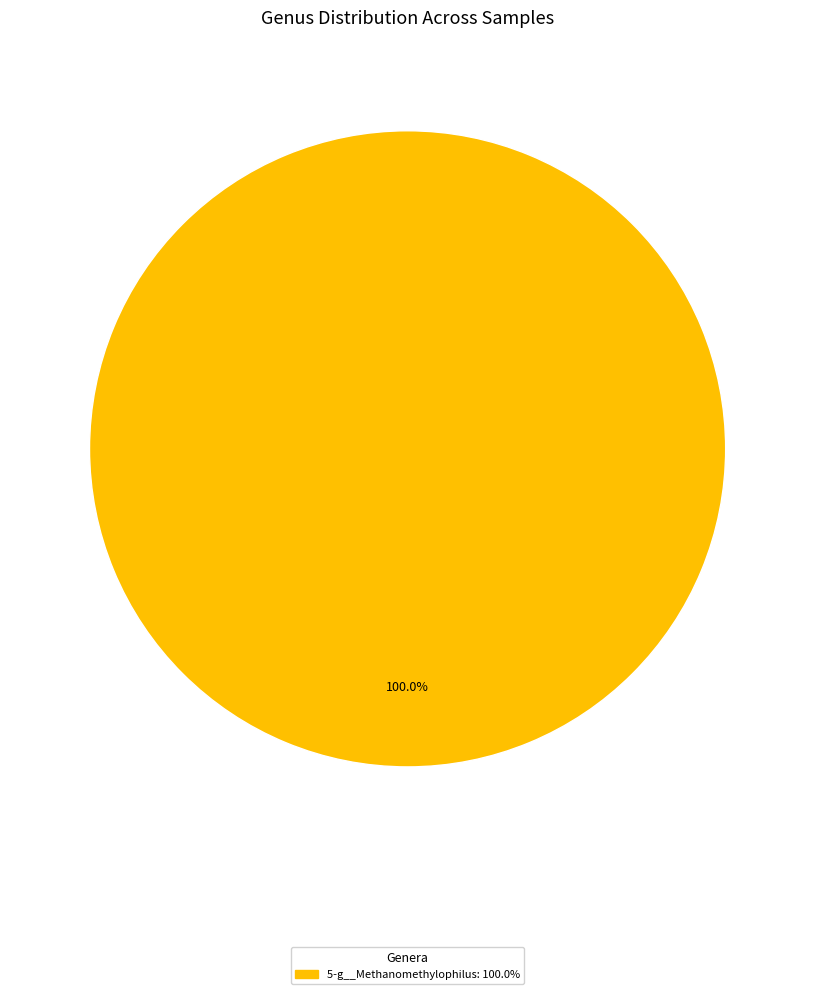

Does any single category account for the majority?

Yes